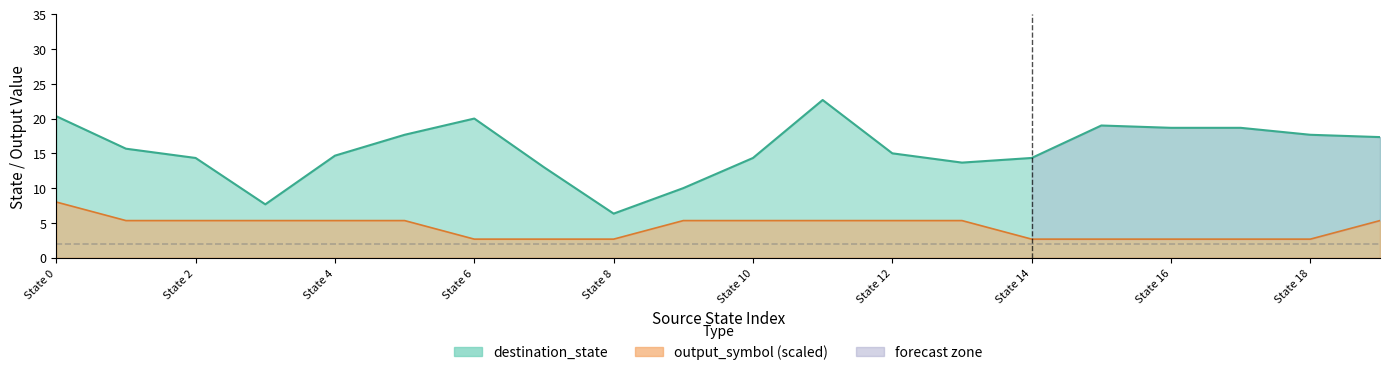

List the series in order of their overall mean, lowest first.

output_symbol, destination_state